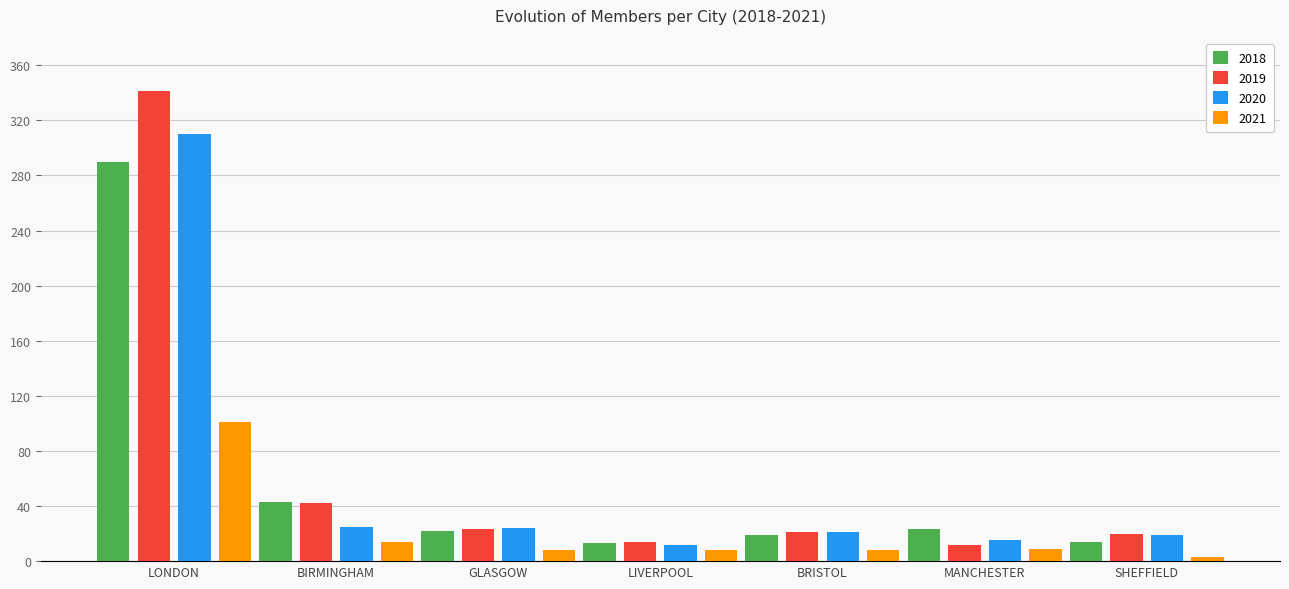

Is the value of 2018 at LONDON greater than the value of 2021 at GLASGOW?

Yes